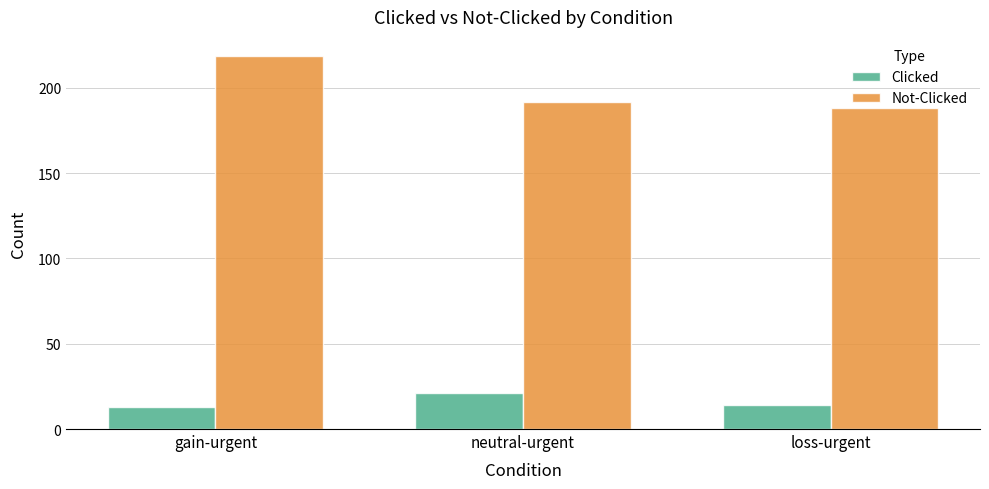

What are all the series names shown in the legend?

Clicked, Not-Clicked